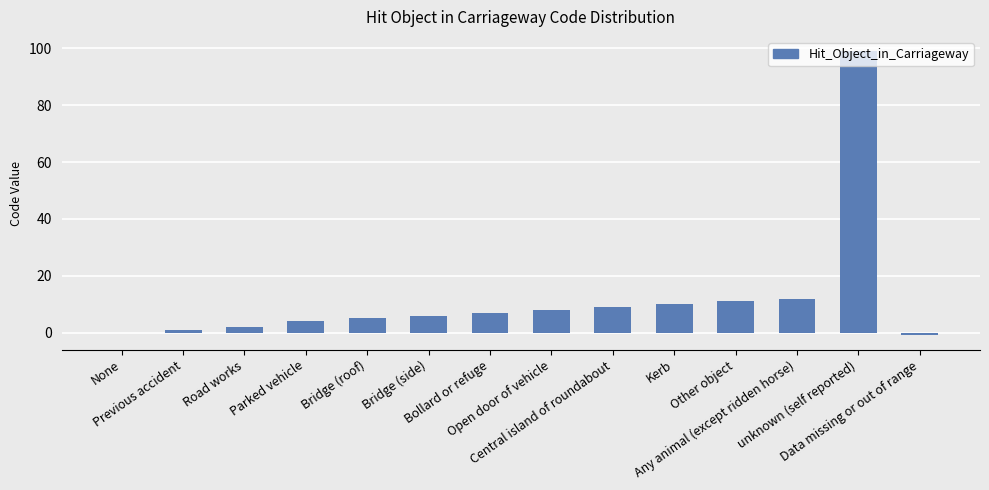

The chart shows a value of 10 at Kerb. True or false?

True